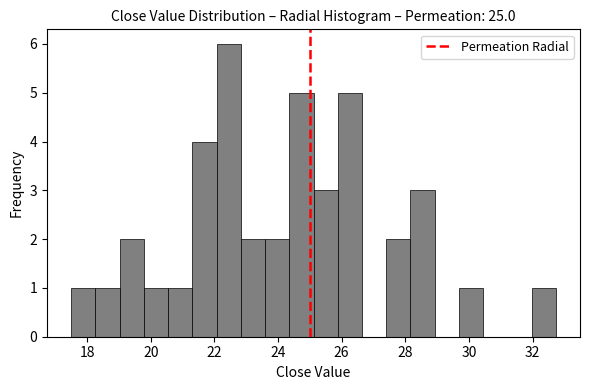

Around what value on the x-axis is the tallest bar? Give the approximate position of its centre, as read against the axis.

22.4